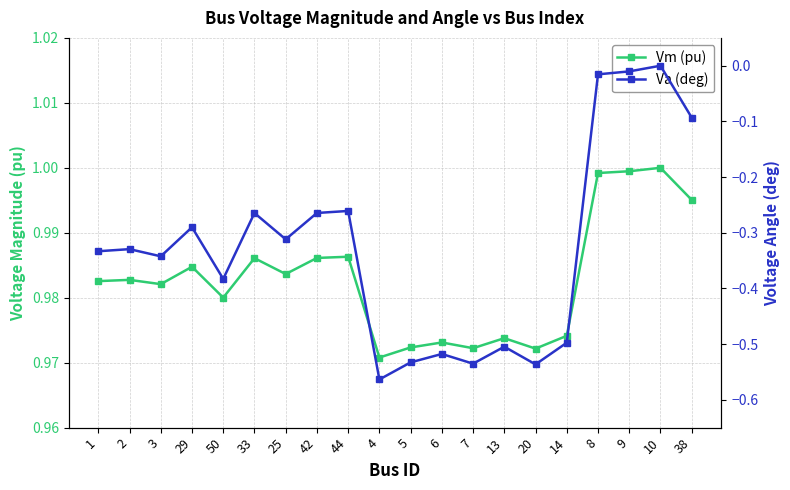

True or false: Va (deg) has more than 1 interior local peaks.

True